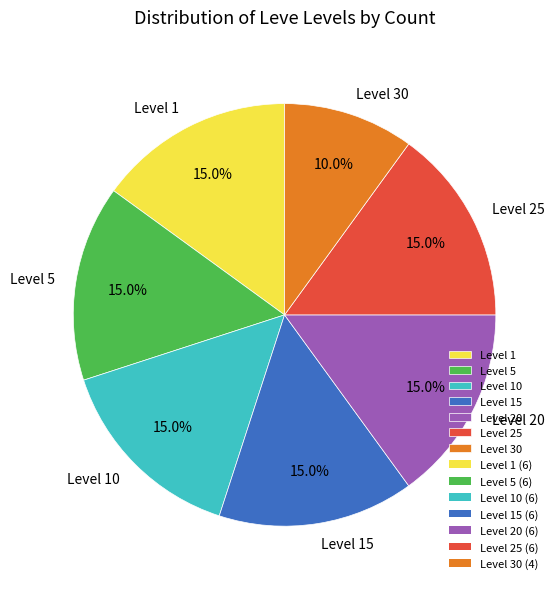

Is there a majority slice in this chart?

No